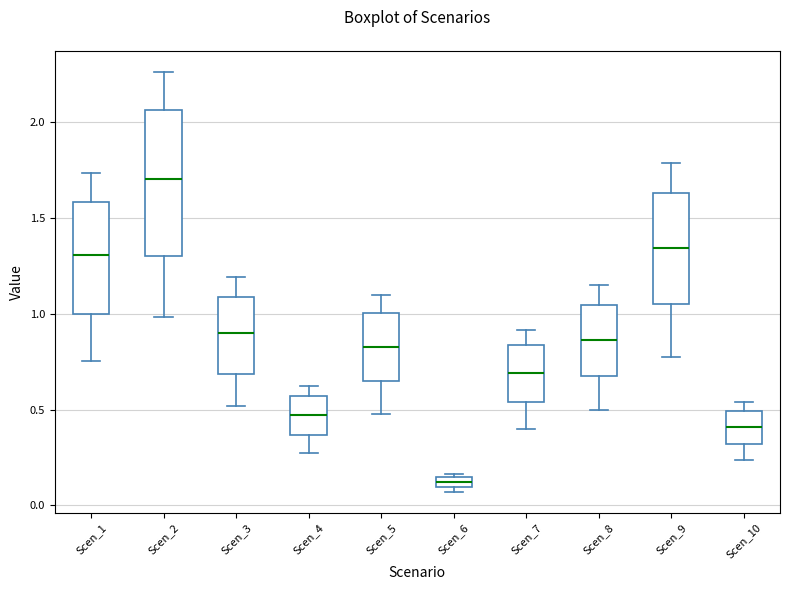

Which box is the tallest, from its lower edge to its upper edge?

Scen_2